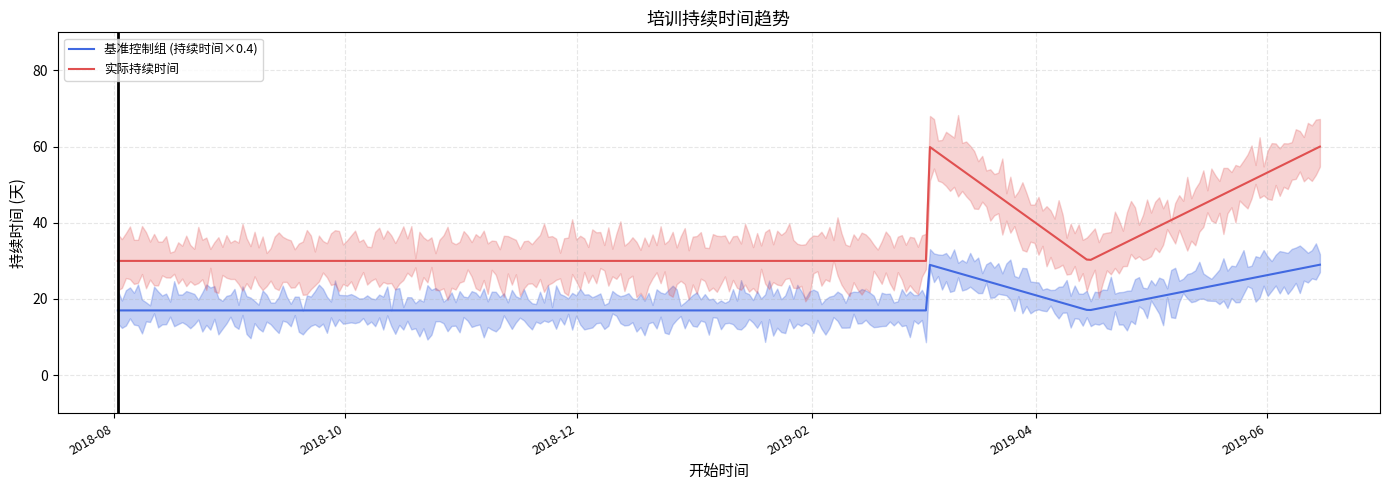

True or false: 实际持续时间 and 基准控制组 (持续时间×0.4) cross at least once.

False